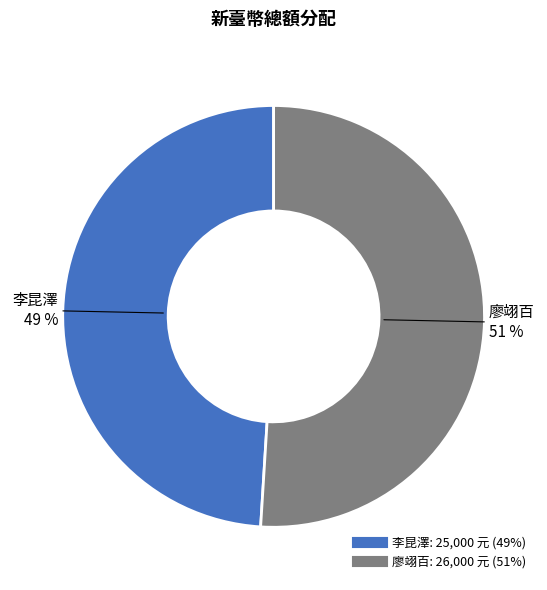

Which slice represents more than half of the pie?

廖翊百